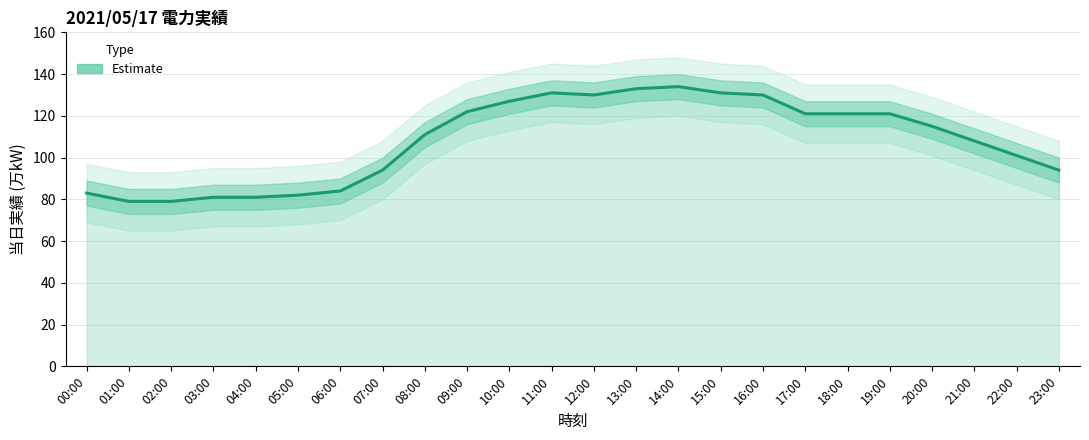

How many data points are less than 115?

12